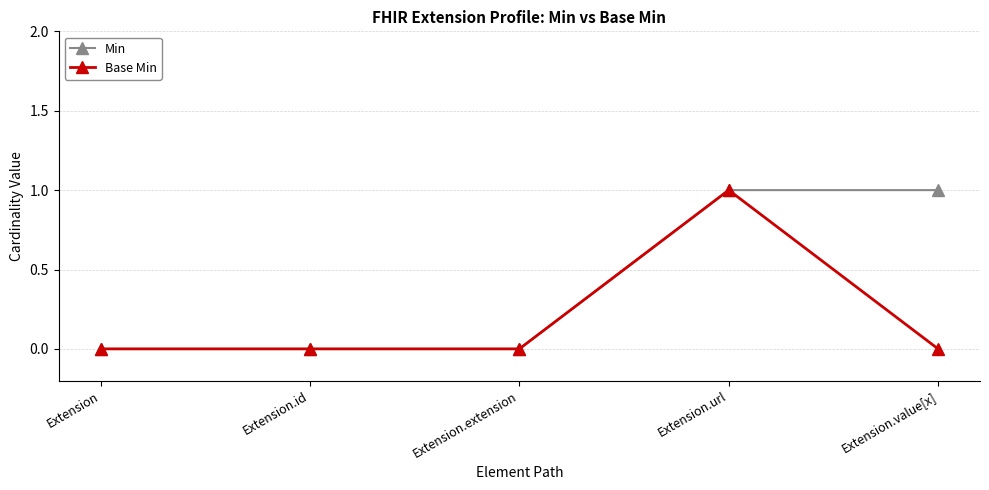

Rank the series by their average value, from highest to lowest.

Min, Base Min